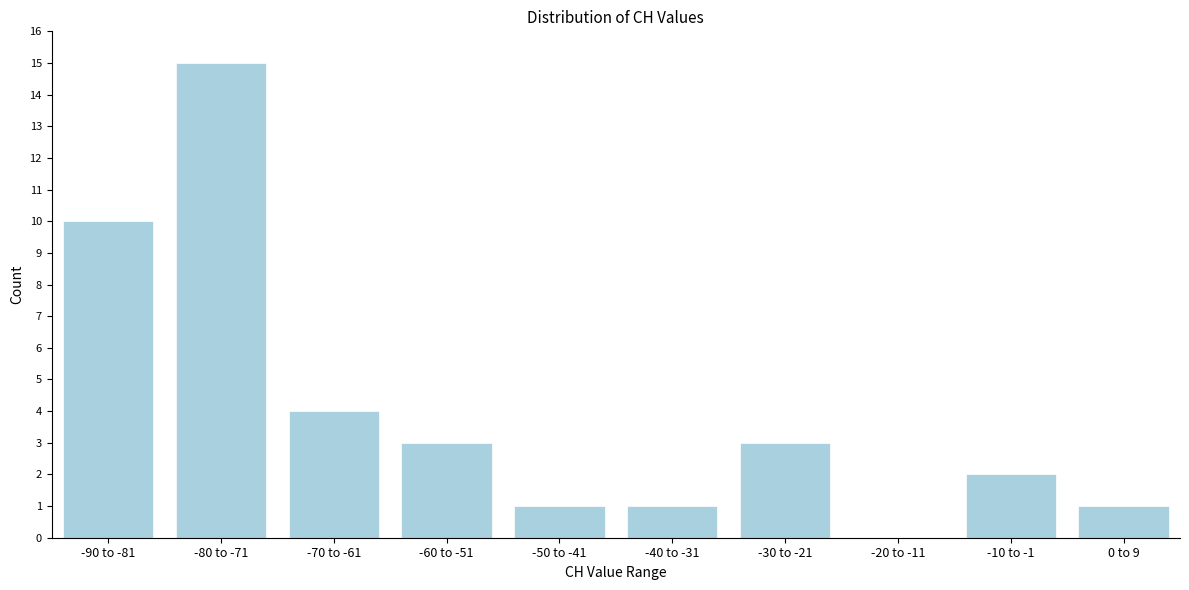

Reading left to right, extract all data points from this chart.

-90 to -81=10	-80 to -71=15	-70 to -61=4	-60 to -51=3	-50 to -41=1	-40 to -31=1	-30 to -21=3	-20 to -11=0	-10 to -1=2	0 to 9=1